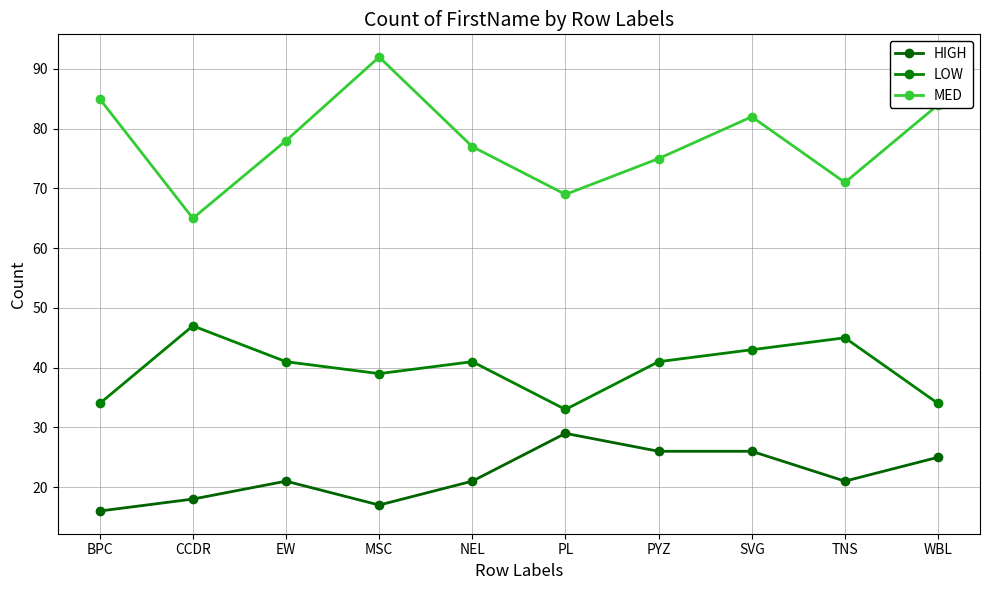

Reading left to right, transcribe all the data shown in this chart.

HIGH: 16	18	21	17	21	29	26	26	21	25
LOW: 34	47	41	39	41	33	41	43	45	34
MED: 85	65	78	92	77	69	75	82	71	84